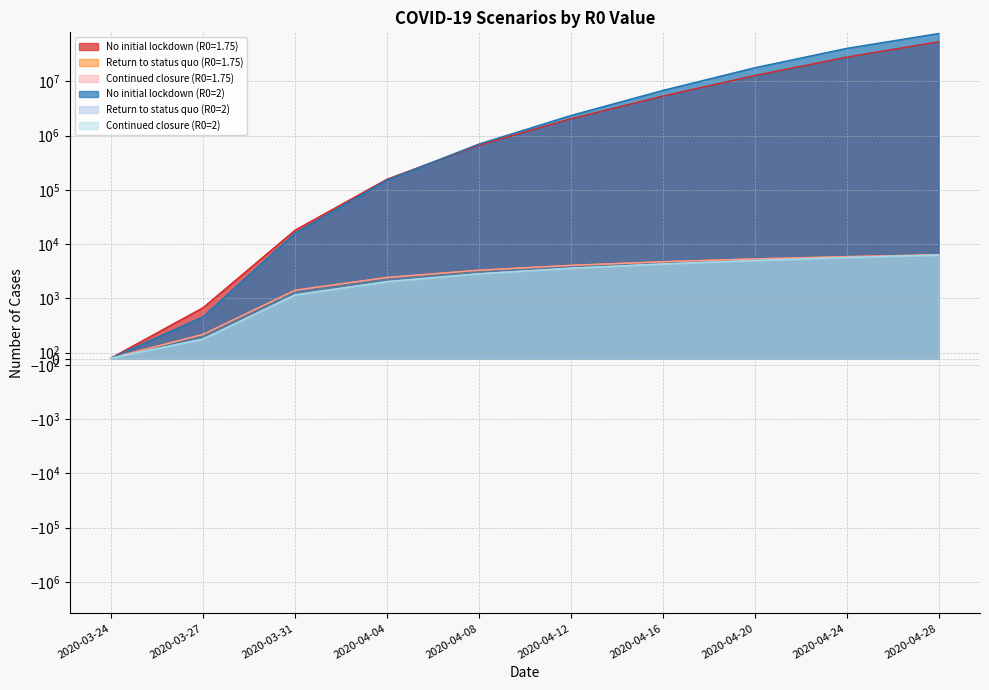

How many lines are shown in the chart?

6